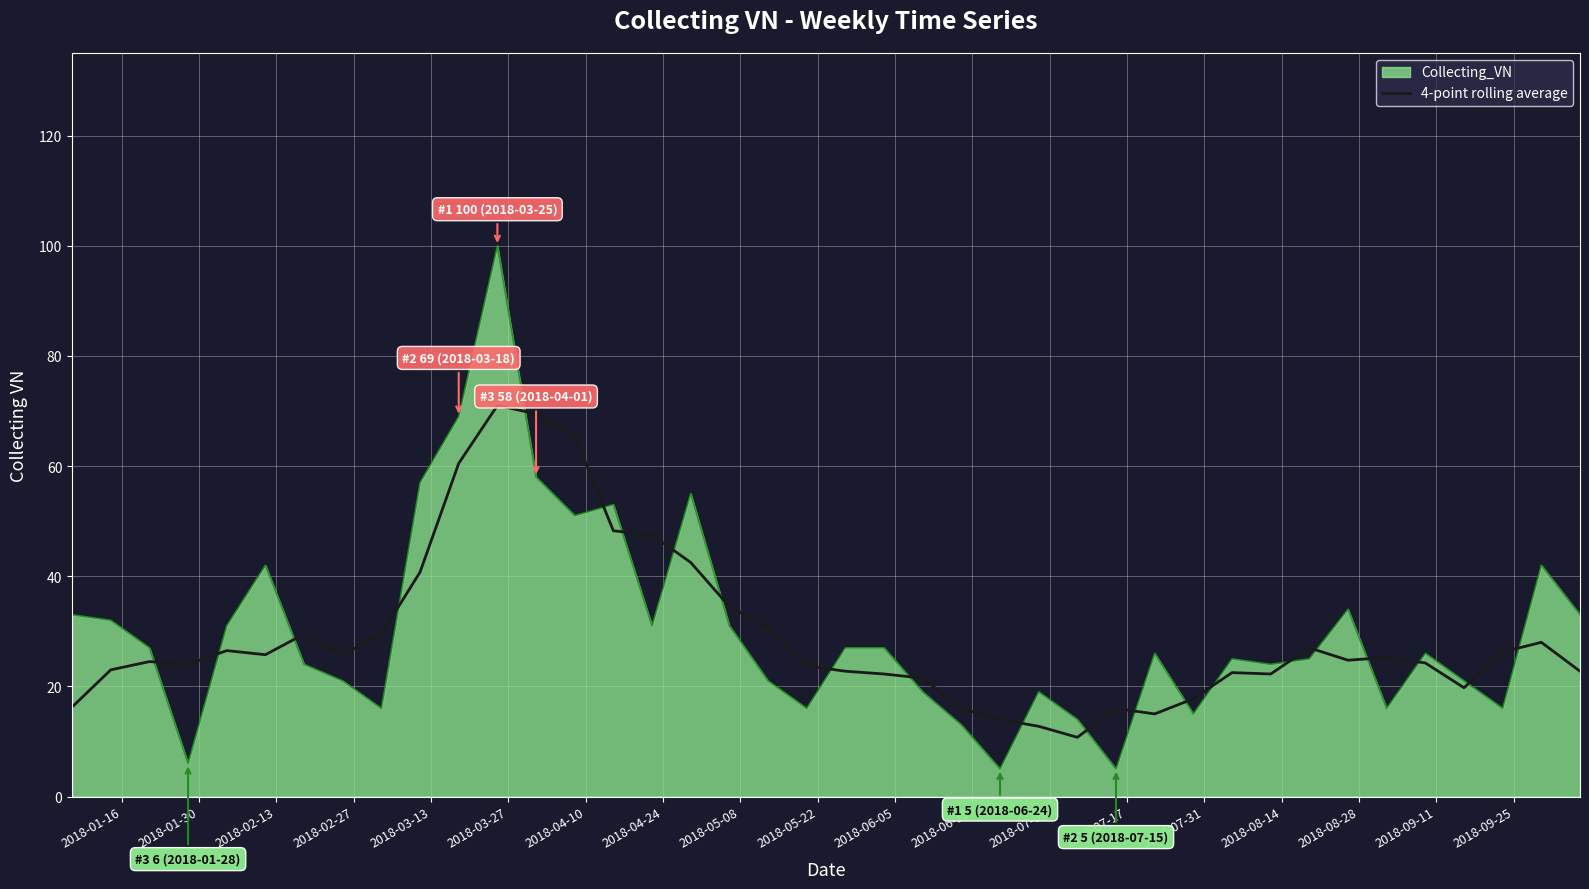

Which series has the largest range (max minus min)?

Collecting_VN